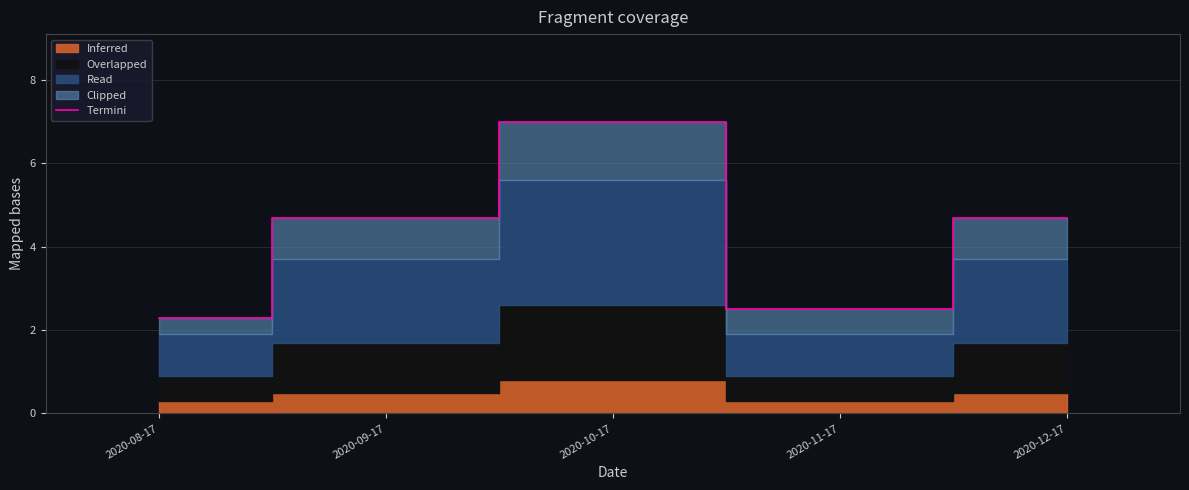

What is the difference between the maximum and minimum values?

4.7